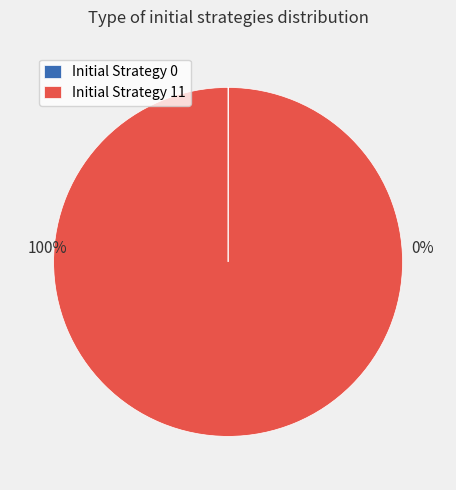

To the nearest percent, what is the difference between the Initial Strategy 11 and Initial Strategy 0 slice percentages?

100%